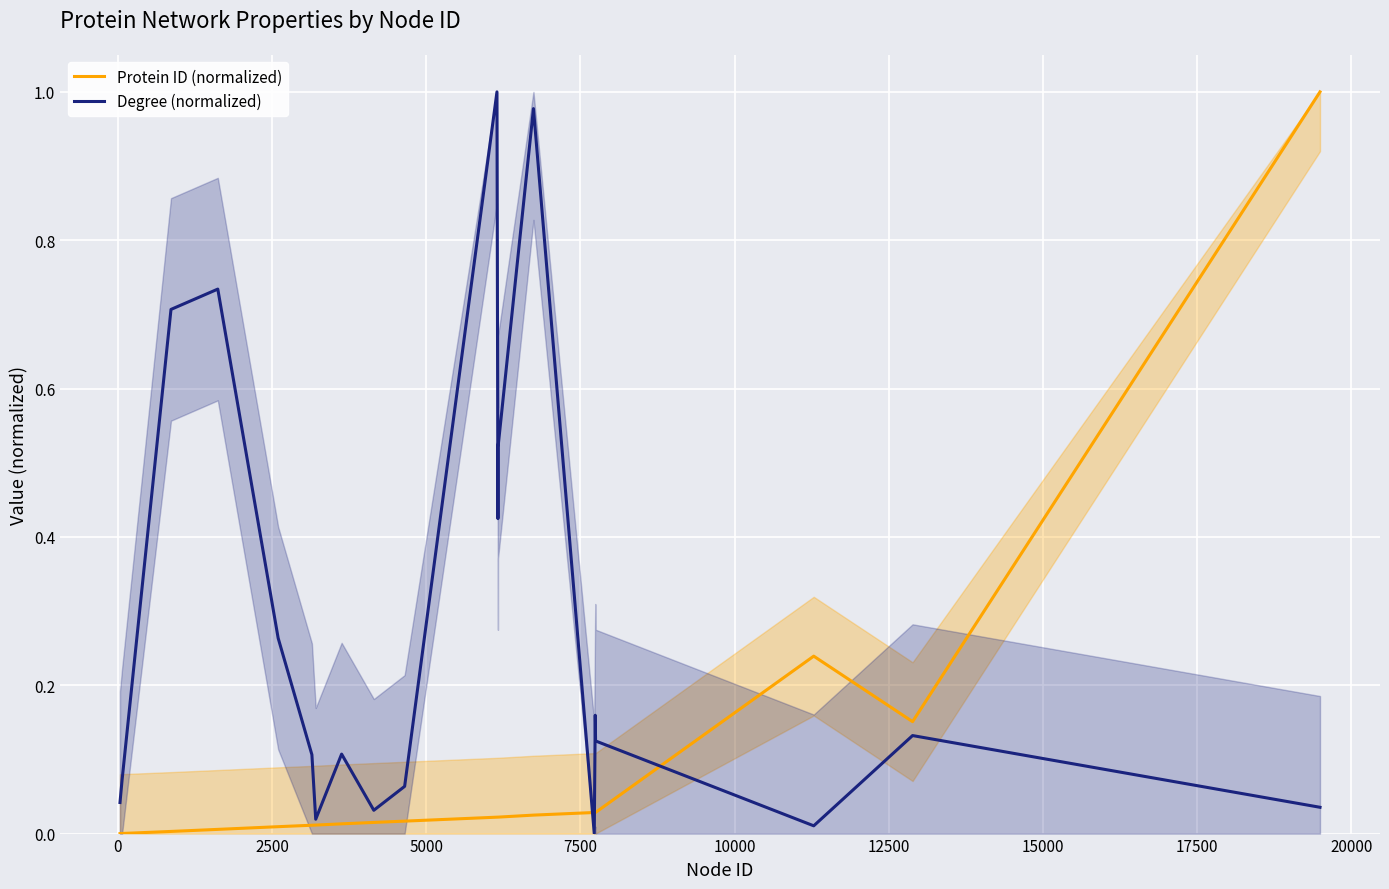

Reading left to right, extract all data points from this chart.

Protein ID (normalized): 0.0	0.0	0.0	0.0	0.0	0.0	0.0	0.0	0.0	0.0	0.0	0.0	0.0	0.0	0.0	0.0	0.0	0.2	0.2	1.0
Degree (normalized): 0.0	0.1	0.7	0.7	0.3	0.1	0.0	0.1	0.0	0.1	1.0	0.4	0.5	1.0	0.0	0.2	0.1	0.0	0.1	0.0